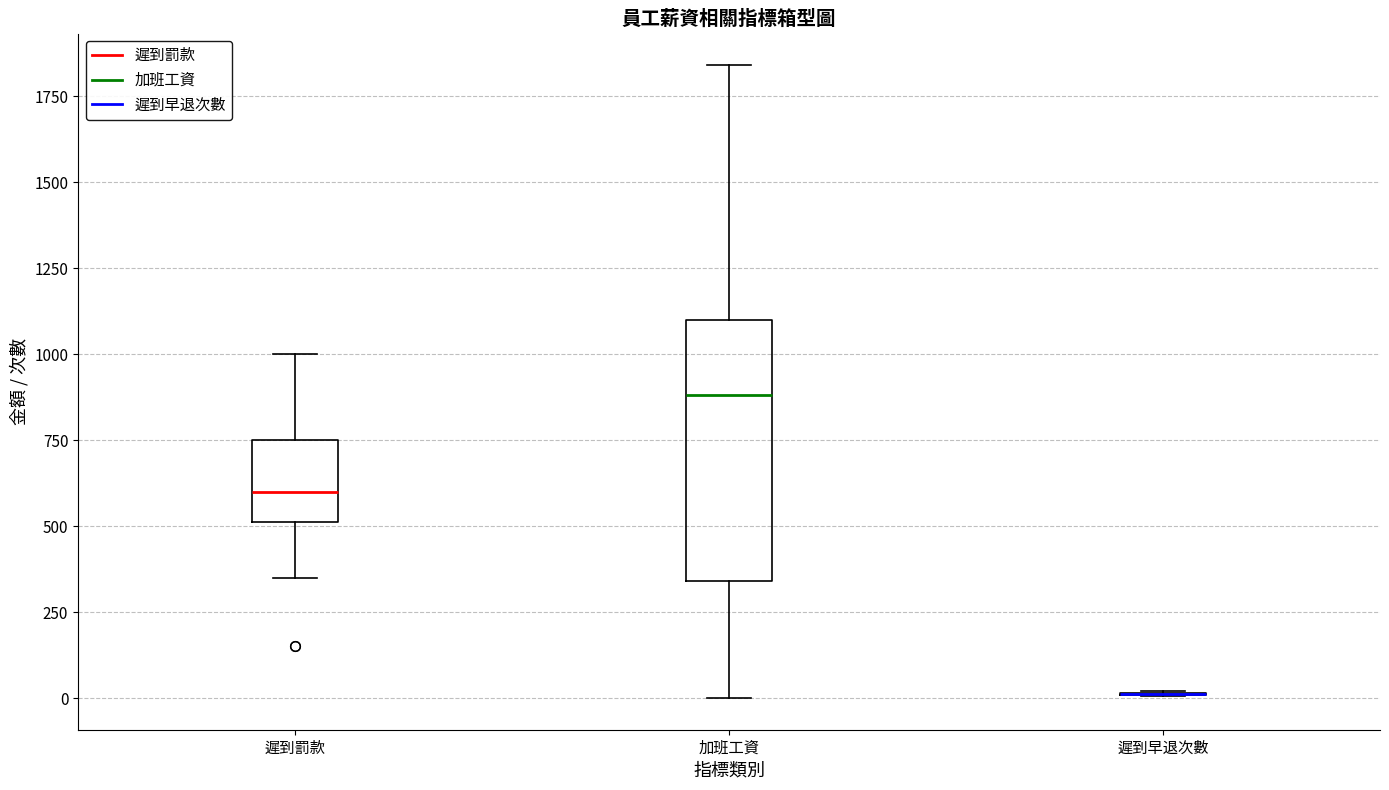

Reading left to right, read every box against the y-axis: the position of its median line, the range the box covers, and the ends of its whiskers. The values are not printed on the chart, so give them approximately, as read against the axis.

遲到罰款: median 600, box 500 to 750, whiskers 350 to 1000
加班工資: median 900, box 350 to 1100, whiskers 0 to 1850
遲到早退次數: box collapsed to a line at 0, whiskers 0 to 0